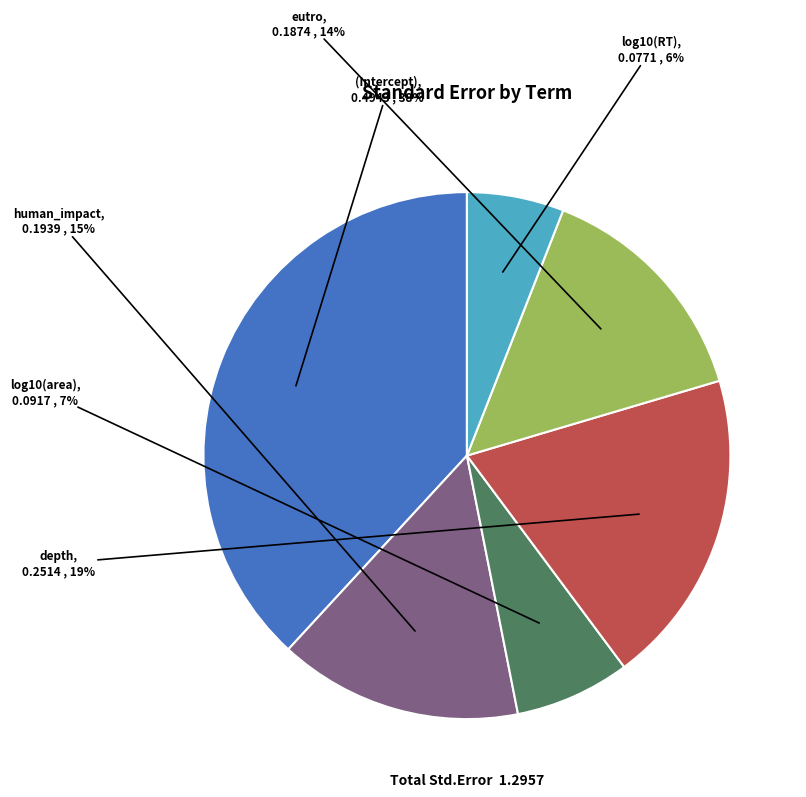

Which slice is the smallest?

log10(RT)